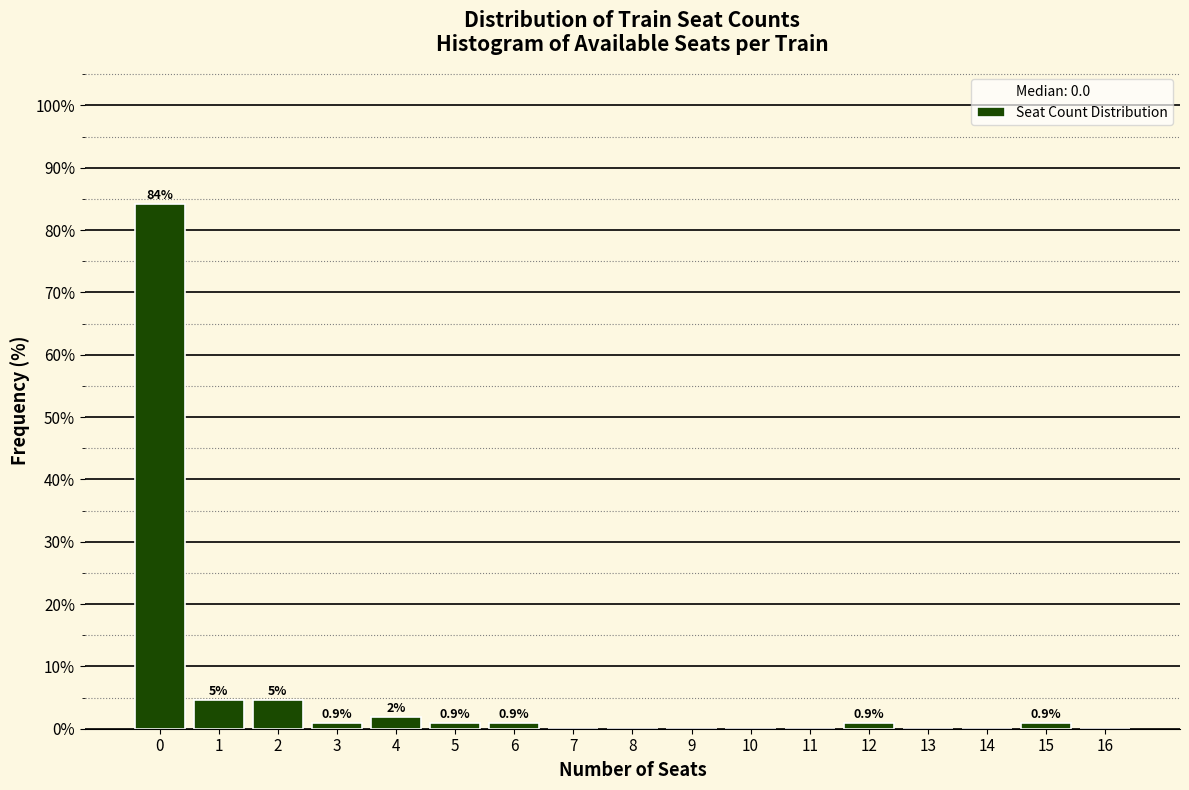

Over which range of the x-axis is the bar tallest?

-0.5 to 0.5